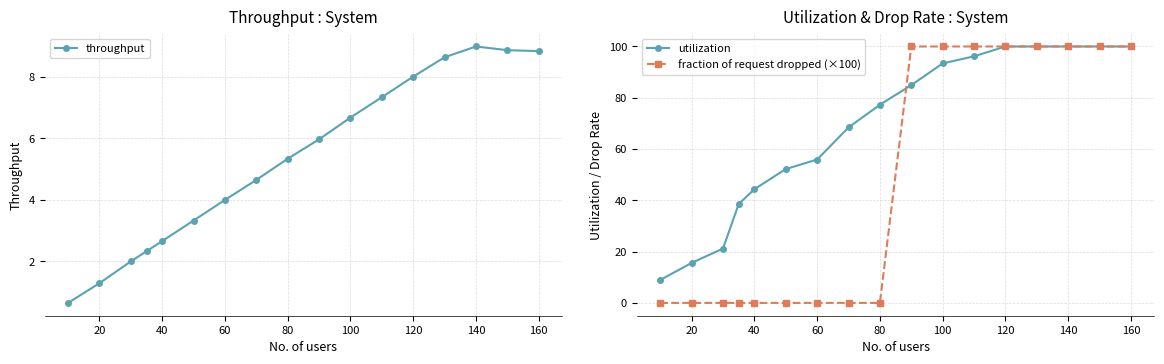

What are all the series names shown in the legend?

throughput, utilization, fraction of request dropped (×100)